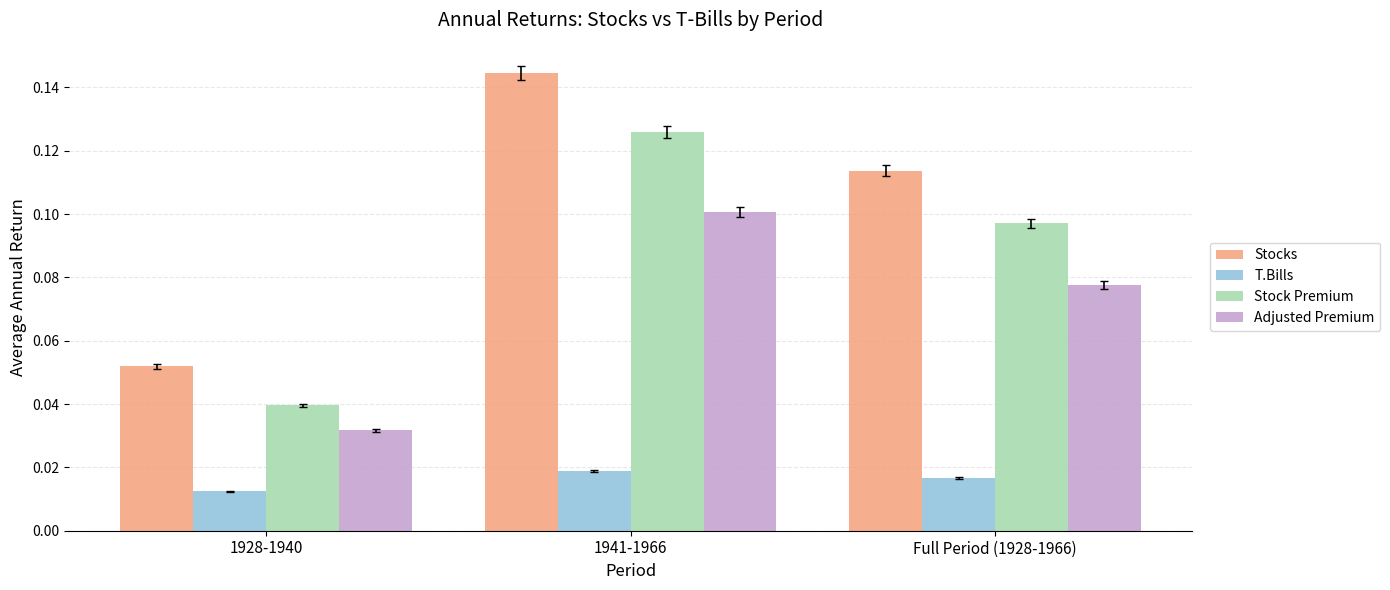

At 1928-1940, list the series in order from largest to smallest.

Stocks, Stock Premium, Adjusted Premium, T.Bills